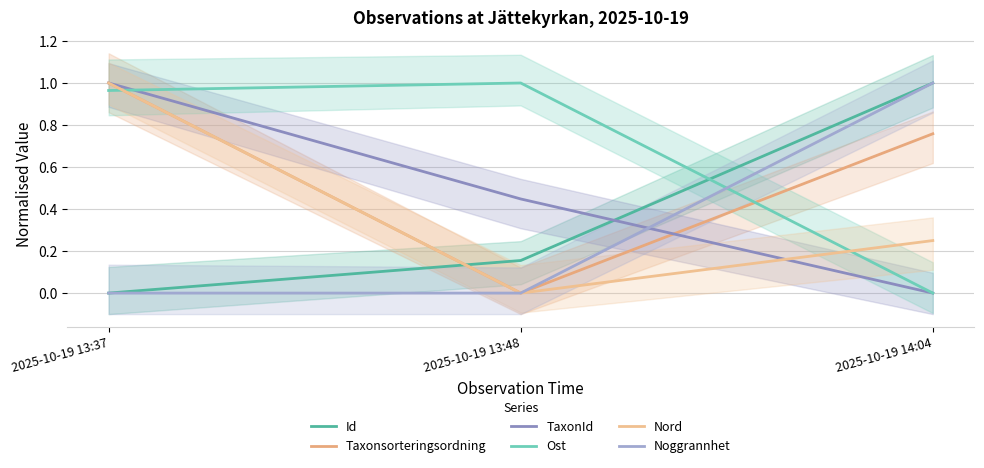

At which category is the sum across all series the highest?

2025-10-19 13:37